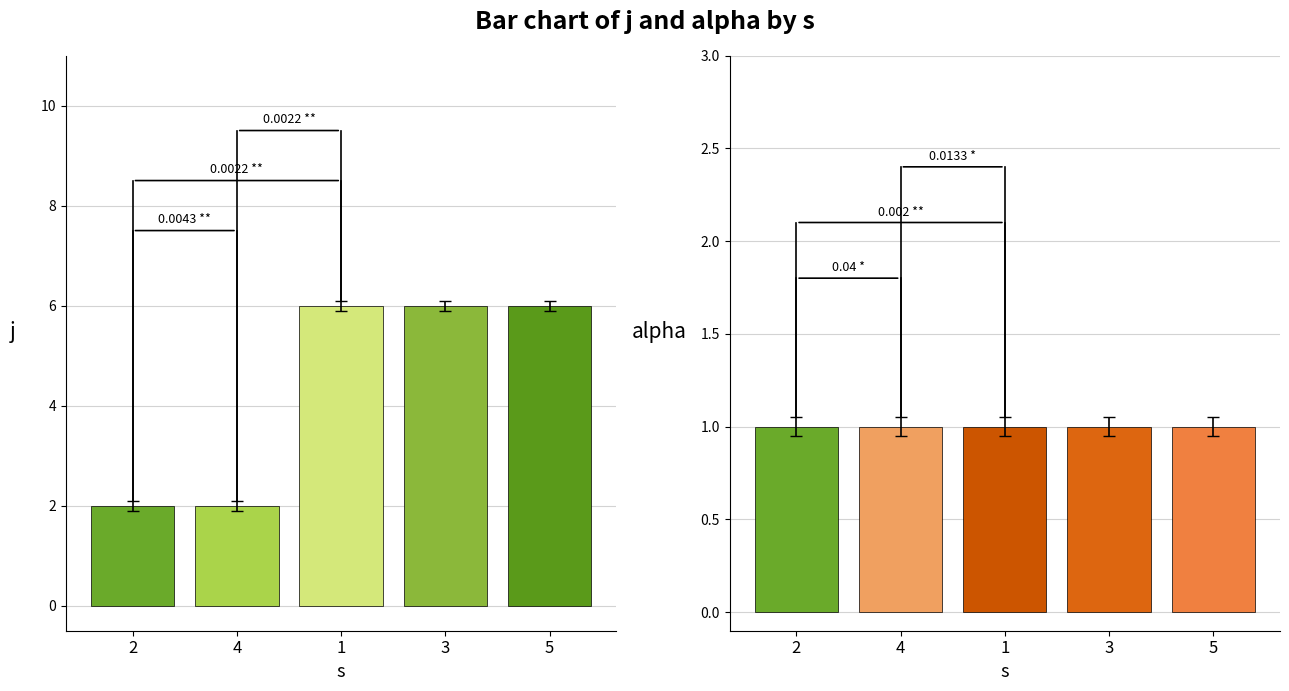

What are all the series names shown in the legend?

j, alpha